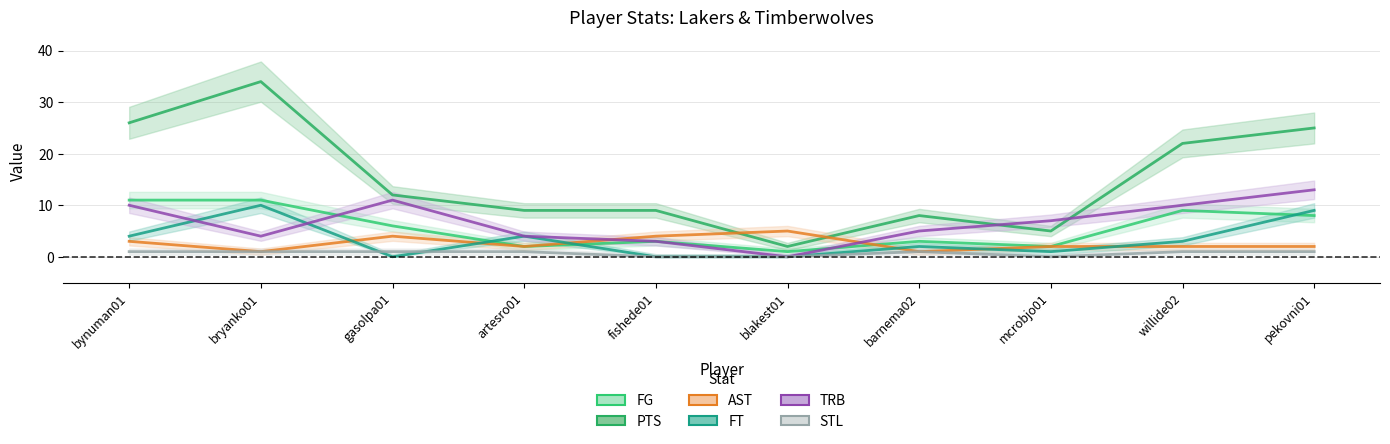

What are all the series names shown in the legend?

FG, PTS, AST, FT, TRB, STL